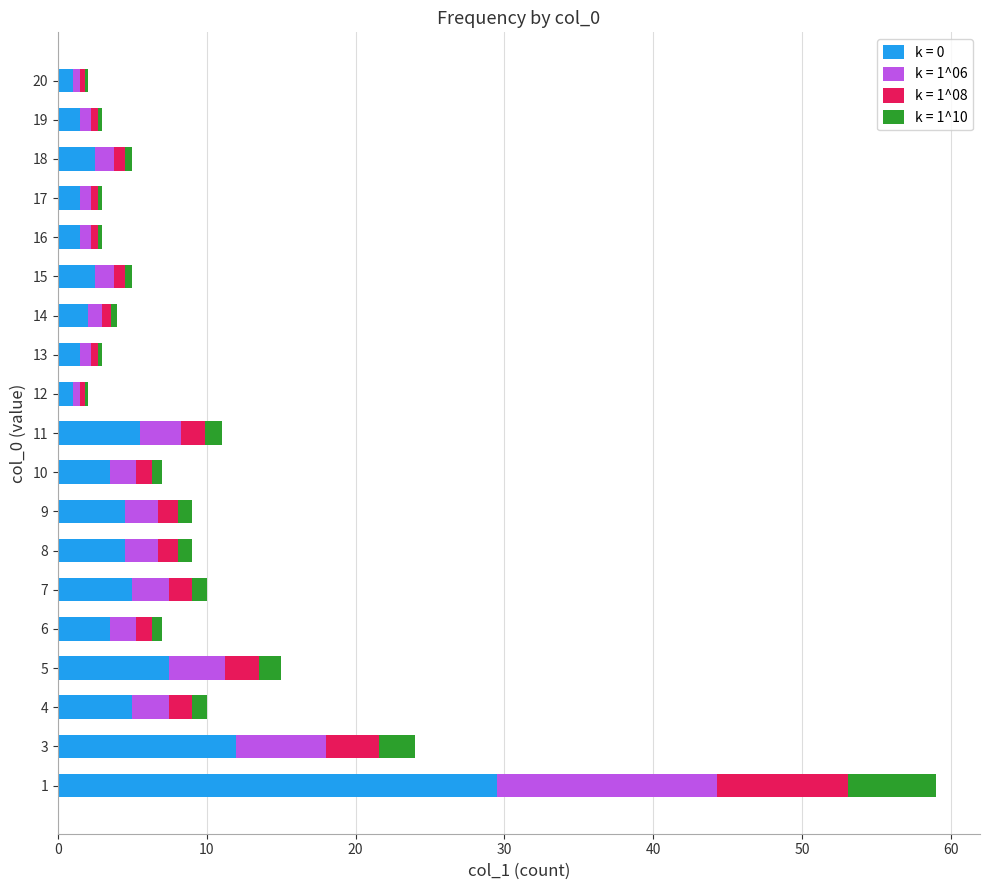

What is the maximum value for k = 0?

29.5